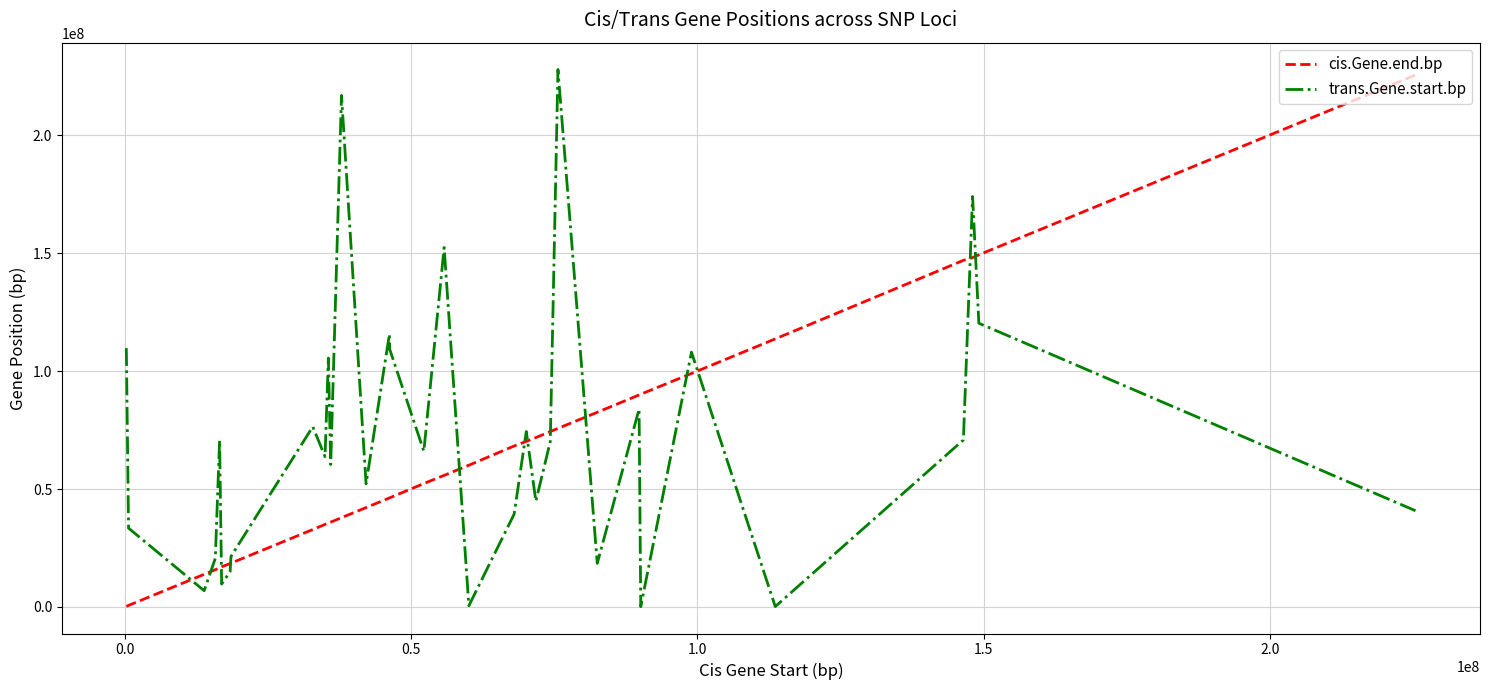

What is the maximum value for cis.Gene.end.bp?

225473837